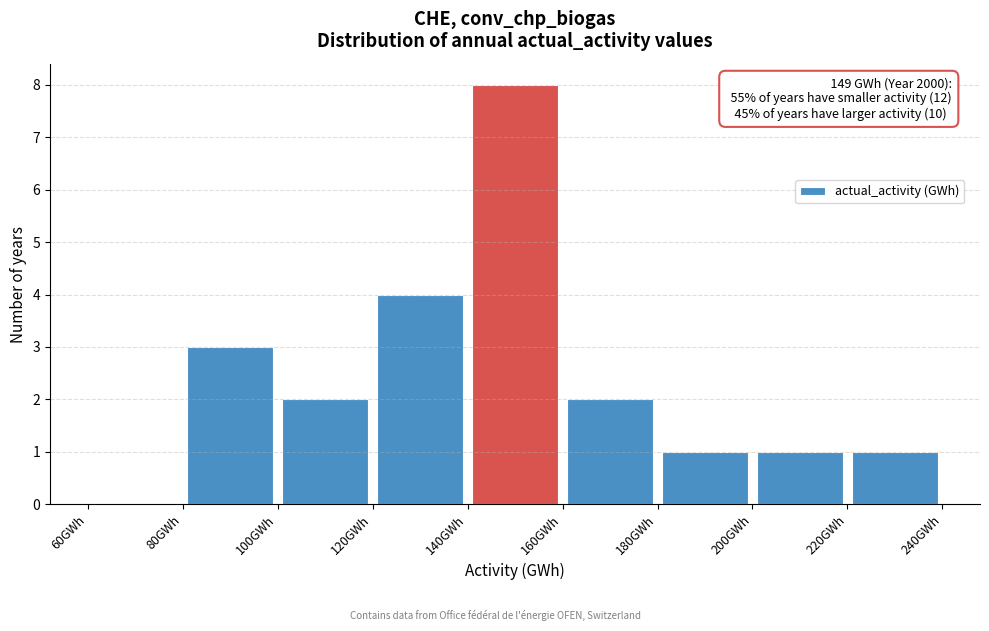

Which range on the x-axis has the tallest bar?

140 to 160